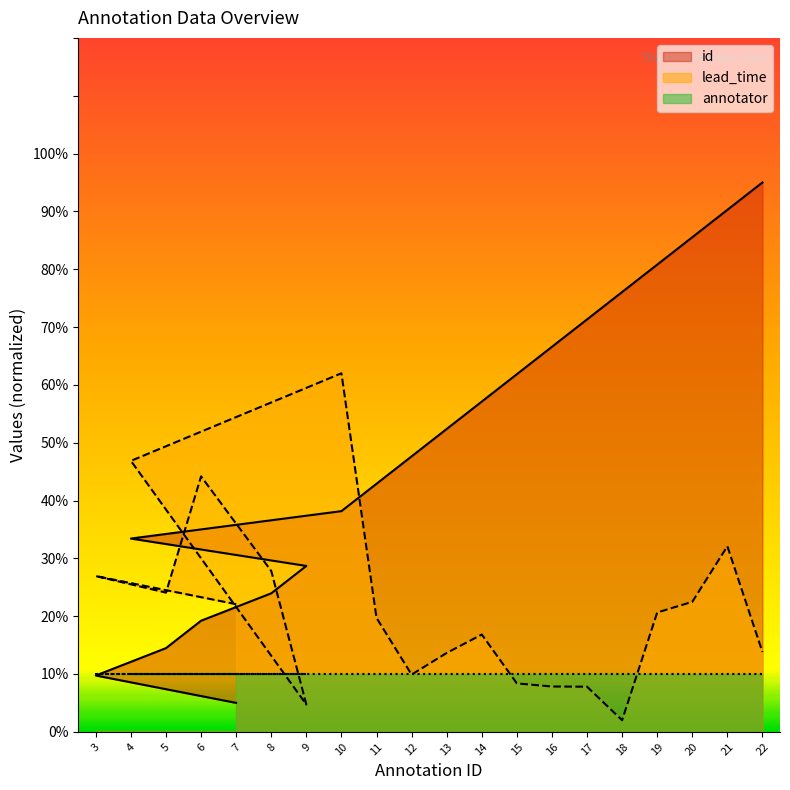

Which series has the largest total across all categories?

id